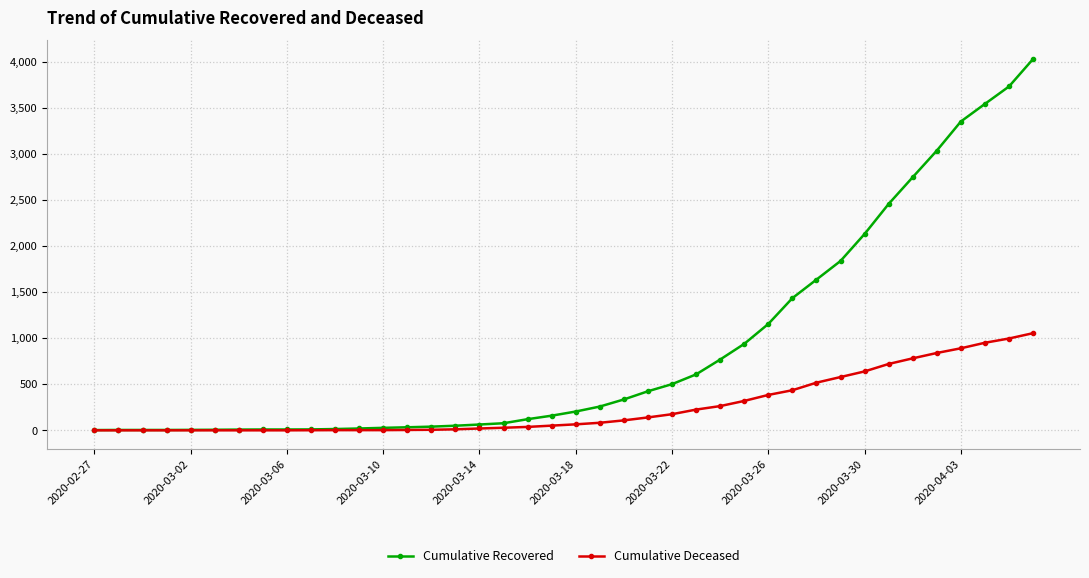

Which series has the largest total across all categories?

Cumulative Recovered